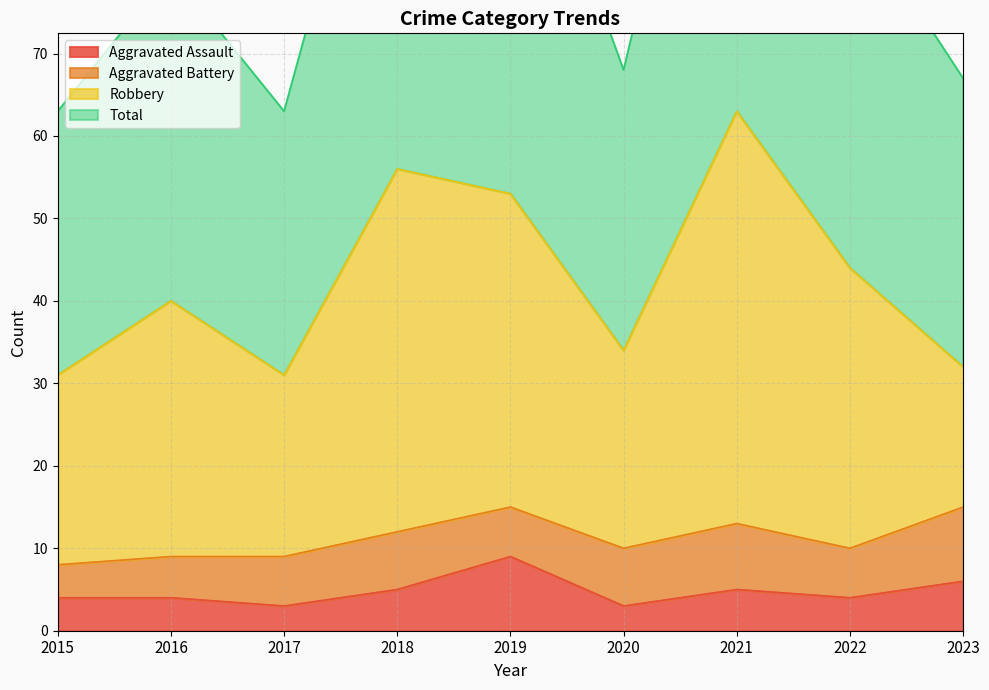

Read the Total value at 2016, to the nearest 5.

80